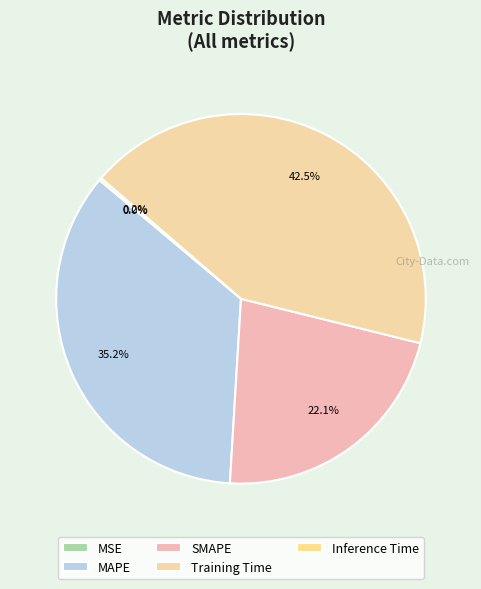

True or false: SMAPE accounts for 12% of the total.

False